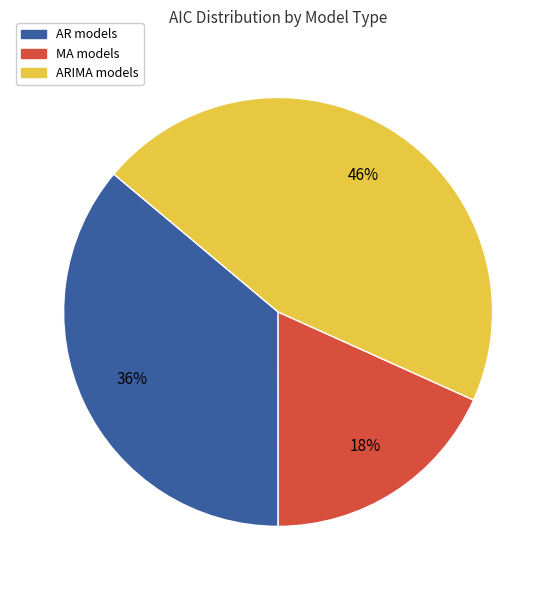

Count the number of slices in the pie.

3